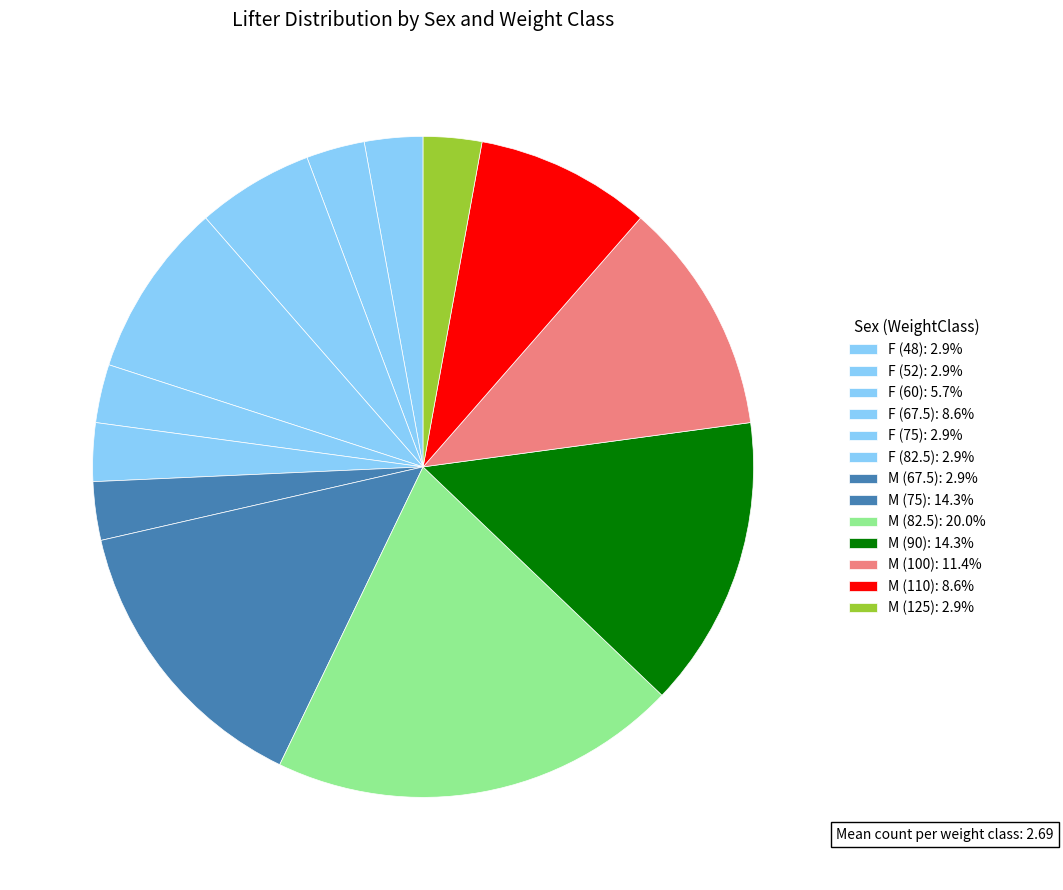

Is there a majority slice in this chart?

No